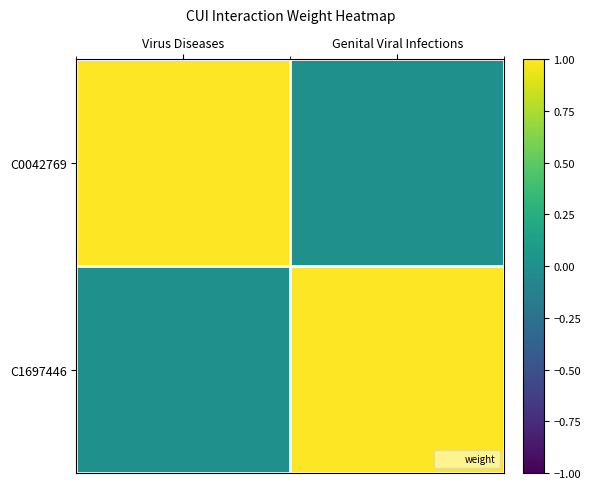

Reading left to right, list all the values displayed in this chart.

C0042769: Virus Diseases=1	Genital Viral Infections=0
C1697446: Virus Diseases=0	Genital Viral Infections=1